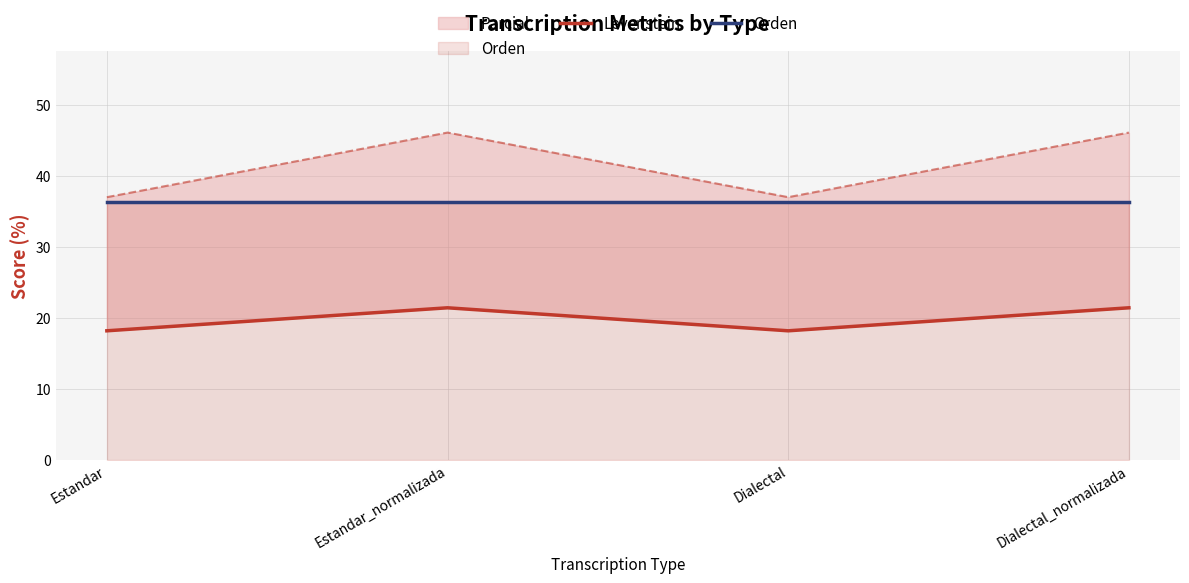

What is the difference between the maximum and minimum values in the Levenstein series?

3.2